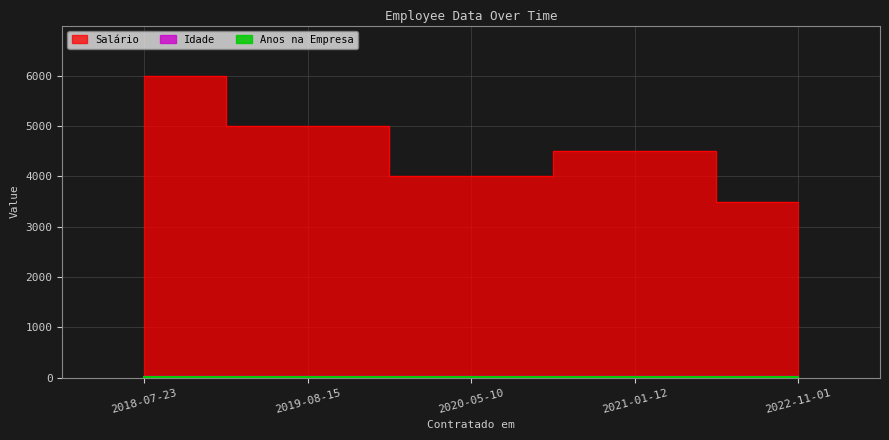

Which category has the highest value across all series?

2018-07-23